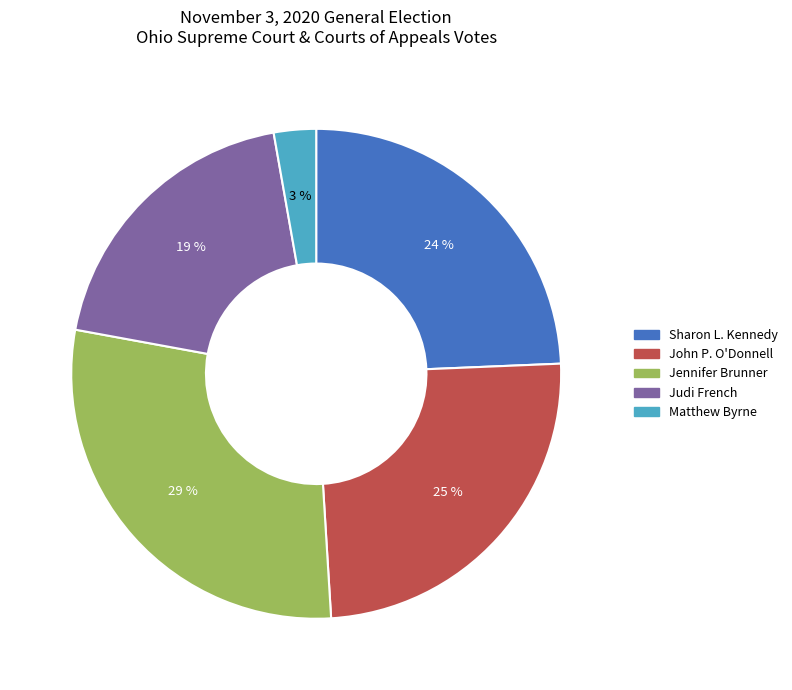

Is there a majority slice in this chart?

No